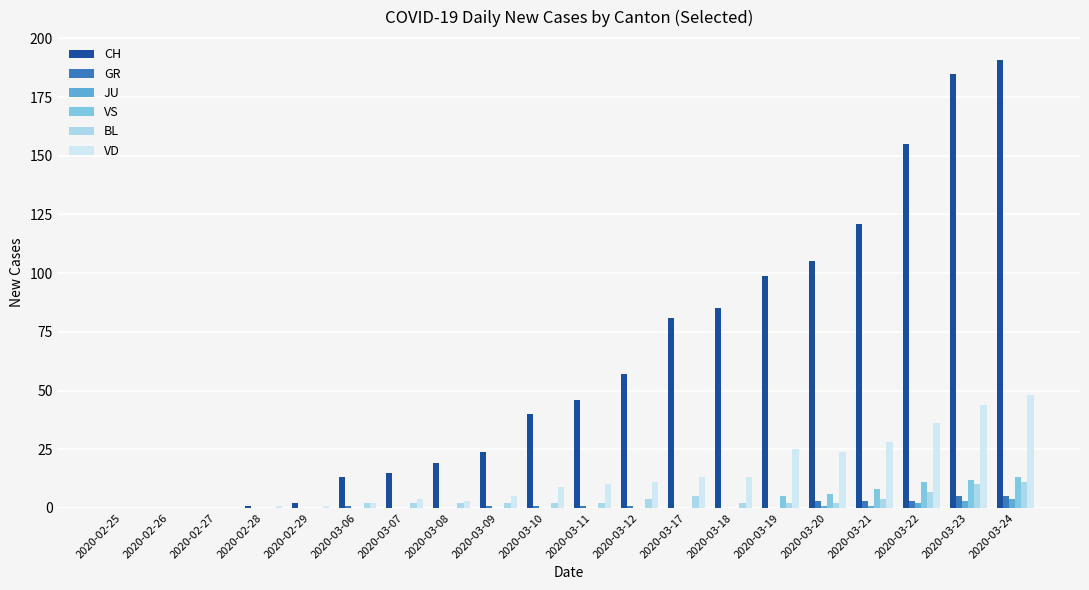

Which series changed the most between 2020-02-25 and 2020-03-22?

CH